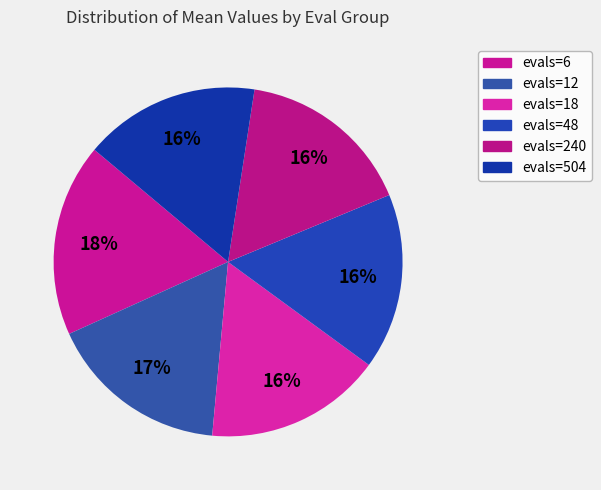

What percentage is the evals=48 slice, to the nearest percent?

16%